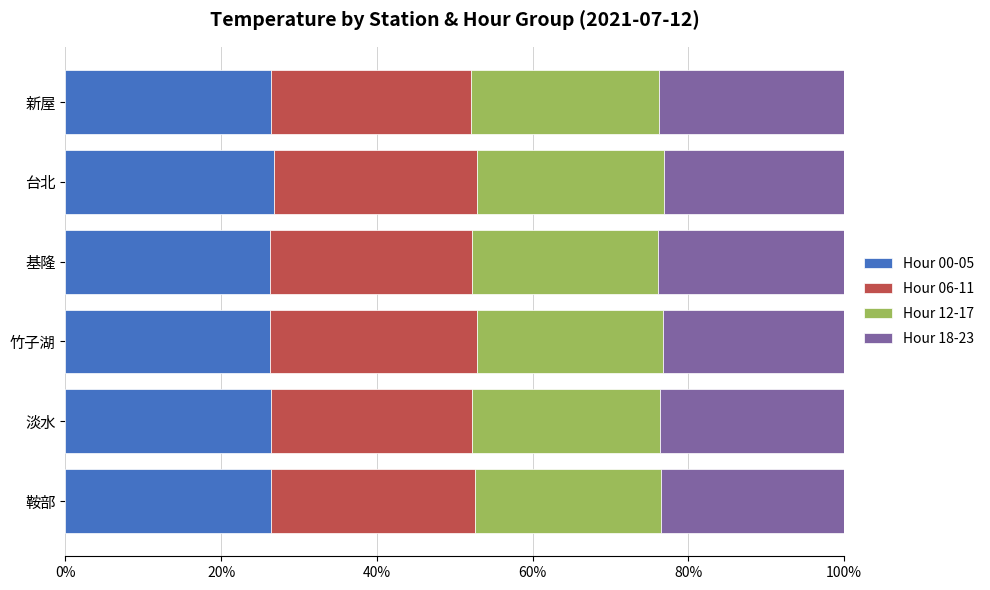

Is it true that Hour 00-05 equals 7.1 at 鞍部?

False